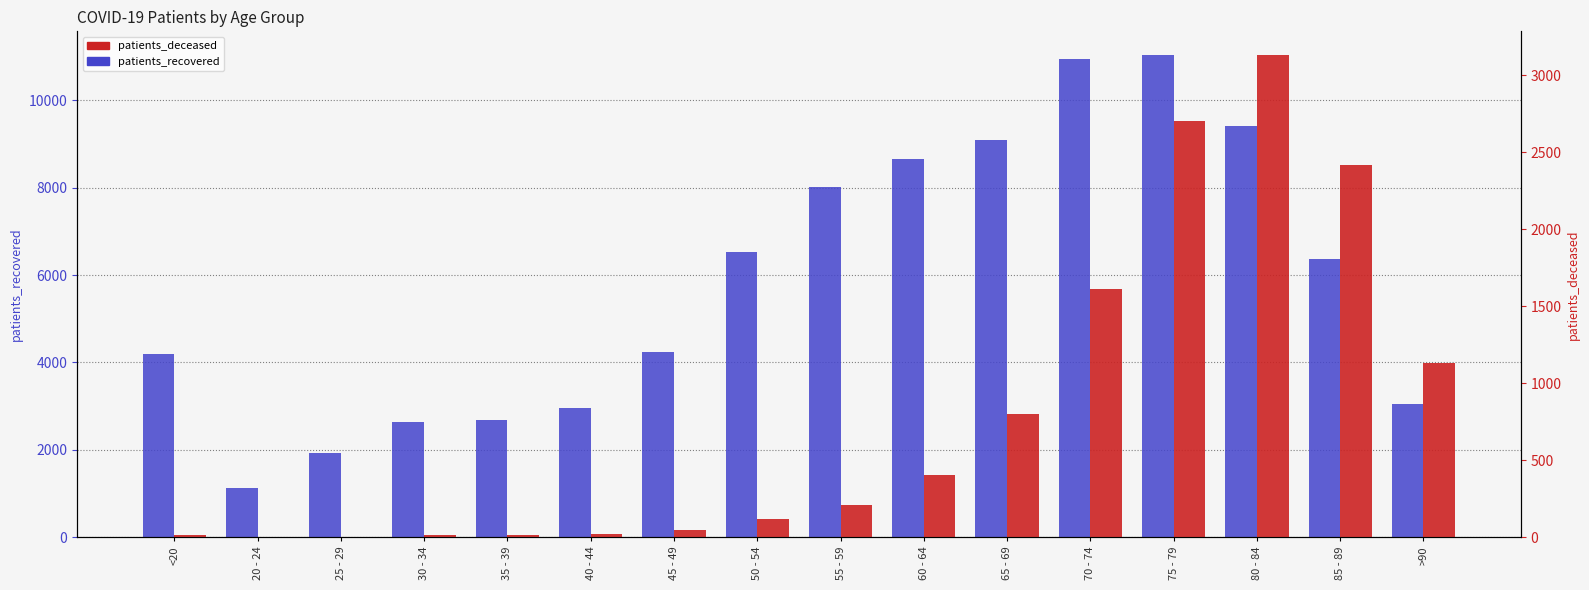

What is the value of the patients_recovered bar at the 9th from the left?

8020